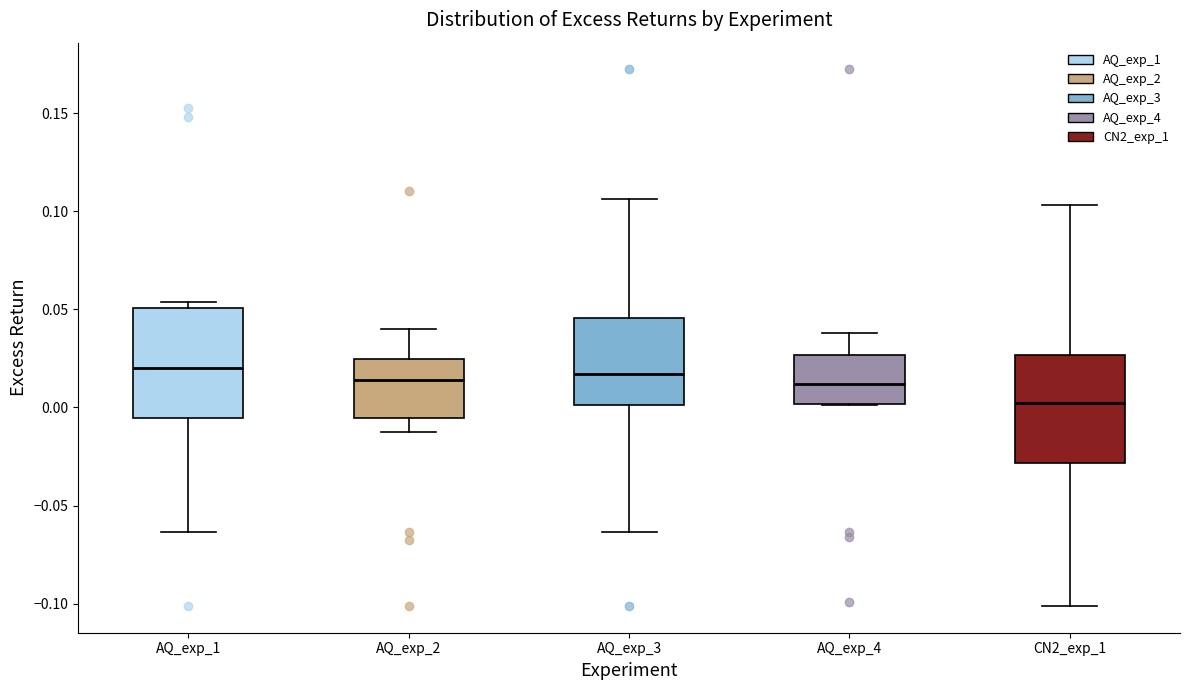

Reading left to right, transcribe this box plot: for each box, give where its median line is, the range the box spans, and where its two whiskers end, as read against the y-axis. The values are not printed on the chart, so give them approximately, as read against the axis.

AQ_exp_1: median 0.020, box -0.005 to 0.050, whiskers -0.065 to 0.055
AQ_exp_2: median 0.015, box -0.005 to 0.025, whiskers -0.010 to 0.040
AQ_exp_3: median 0.015, box 0.000 to 0.045, whiskers -0.065 to 0.105
AQ_exp_4: median 0.010, box 0.000 to 0.025, whiskers 0.000 to 0.040
CN2_exp_1: median 0.000, box -0.030 to 0.025, whiskers -0.100 to 0.105